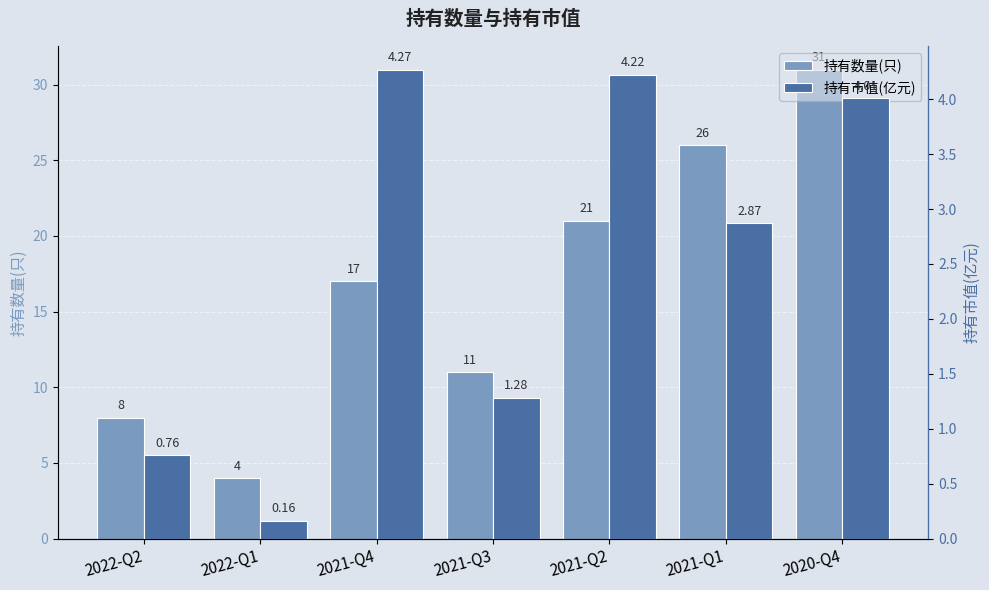

True or false: 持有市值(亿元) has a value of 0.4 at 2022-Q2.

False